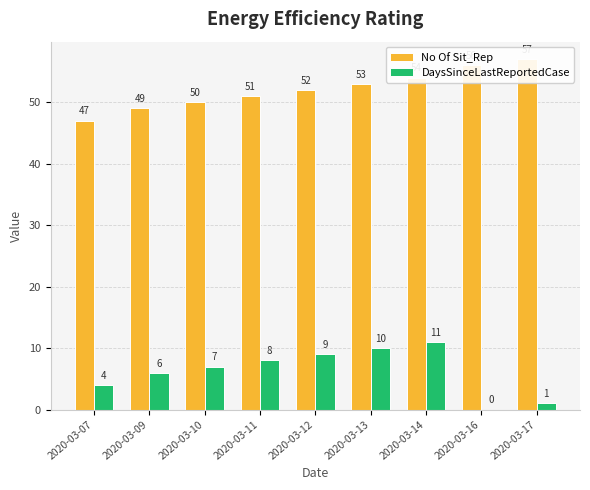

Rank the series by their maximum value, from highest to lowest.

No Of Sit_Rep, DaysSinceLastReportedCase